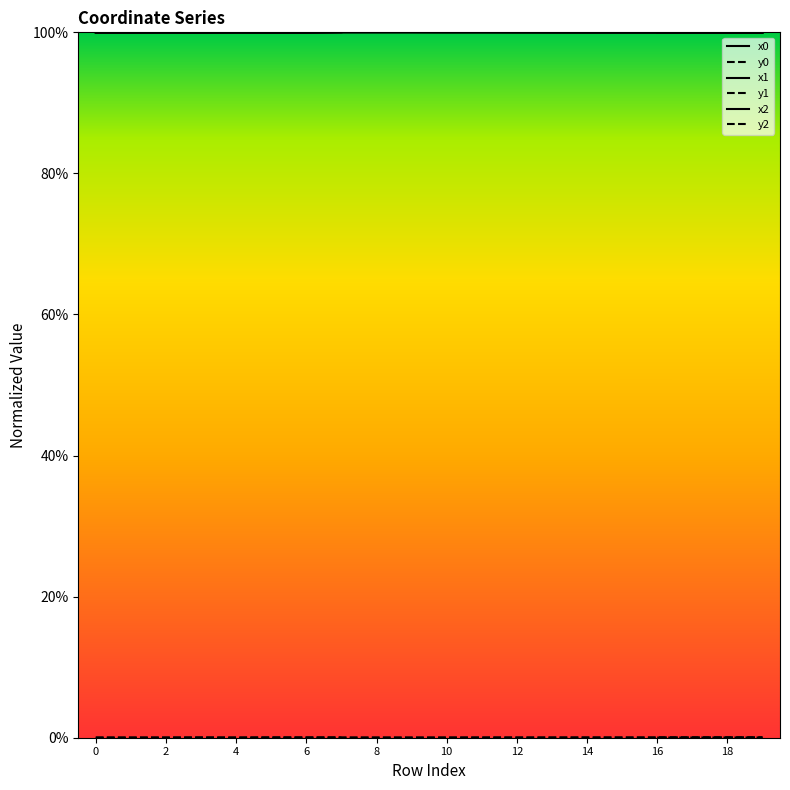

Between 14 and 17, which series saw the biggest shift?

y2